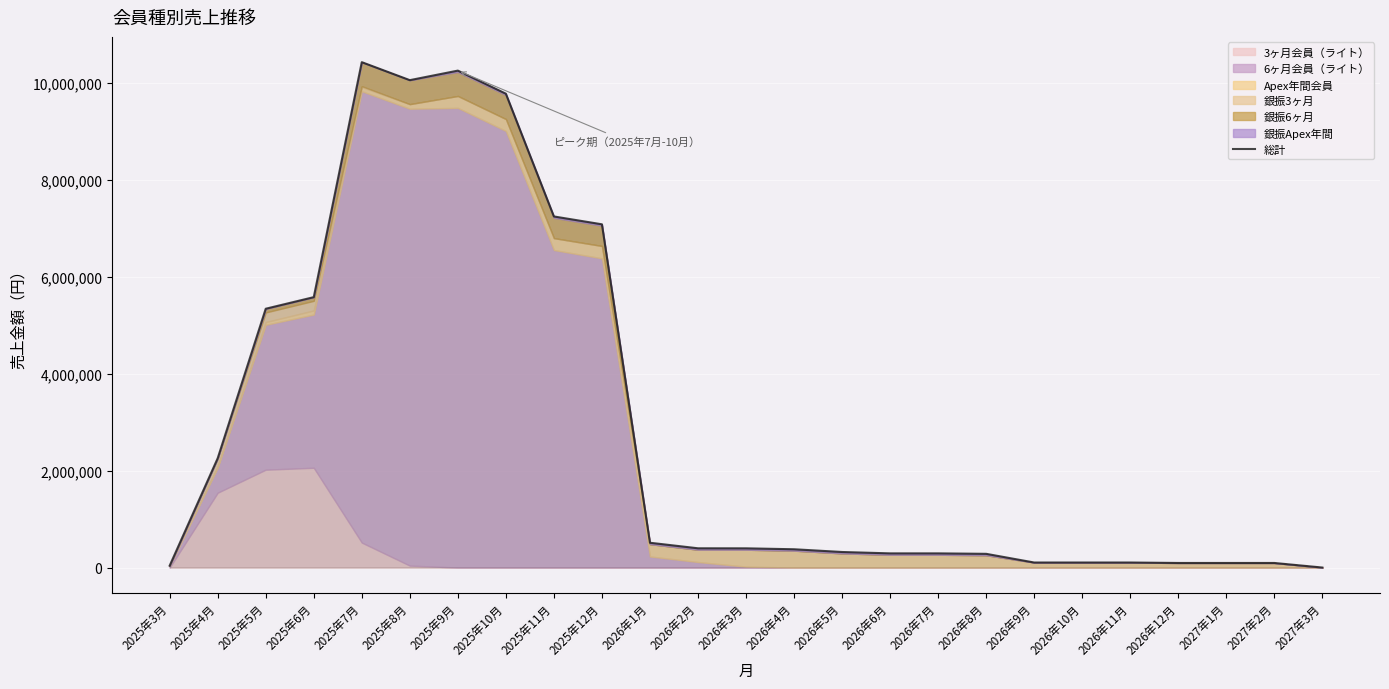

What is the sum of all values?

71536500